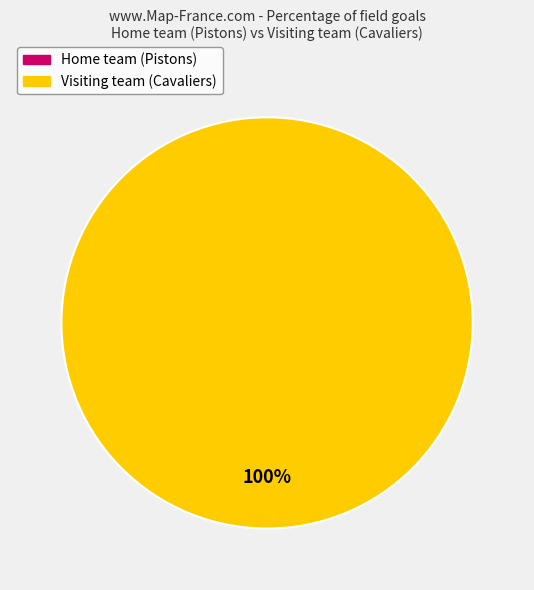

What is the majority slice?

Visiting team (Cavaliers)